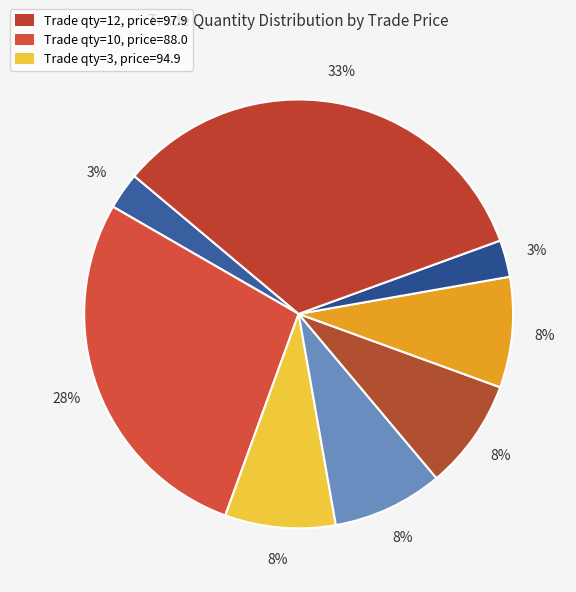

Count the number of slices in the pie.

8